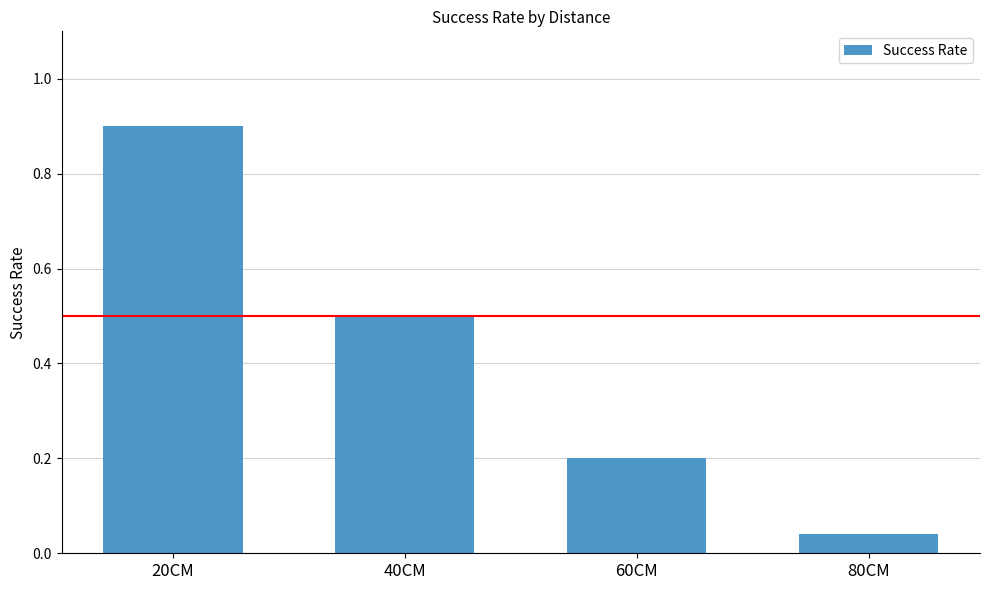

Rank the categories by value from lowest to highest.

80CM, 60CM, 40CM, 20CM